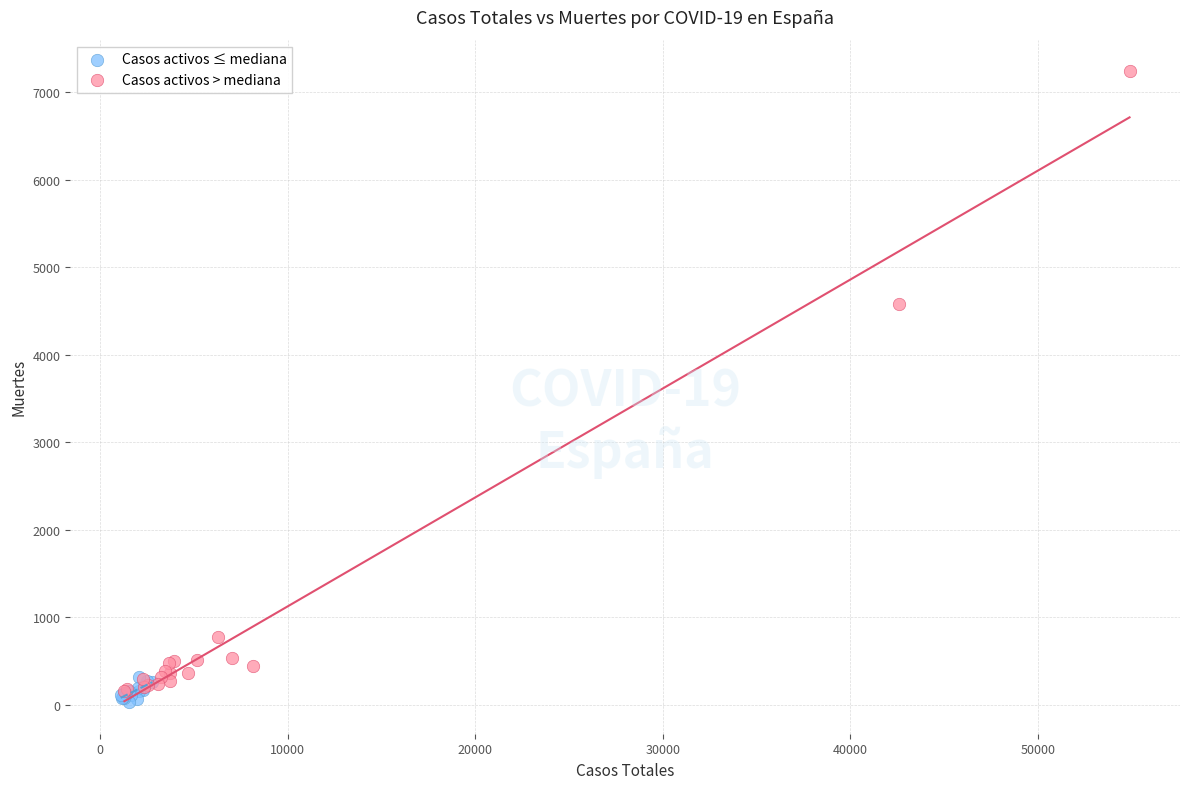

Which series reaches the minimum Y coordinate?

Casos activos ≤ mediana